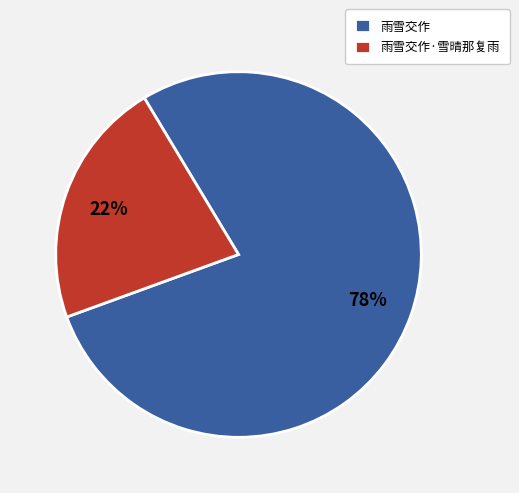

Count the number of slices in the pie.

2